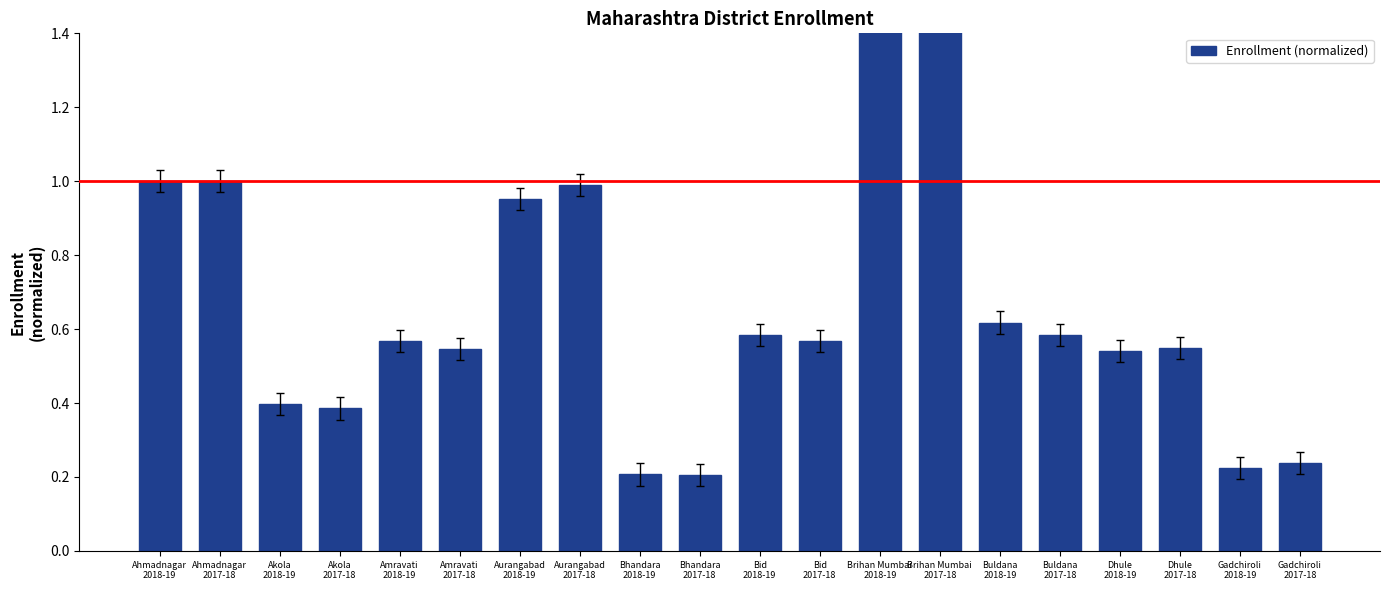

How many categories are shown in the chart?

20